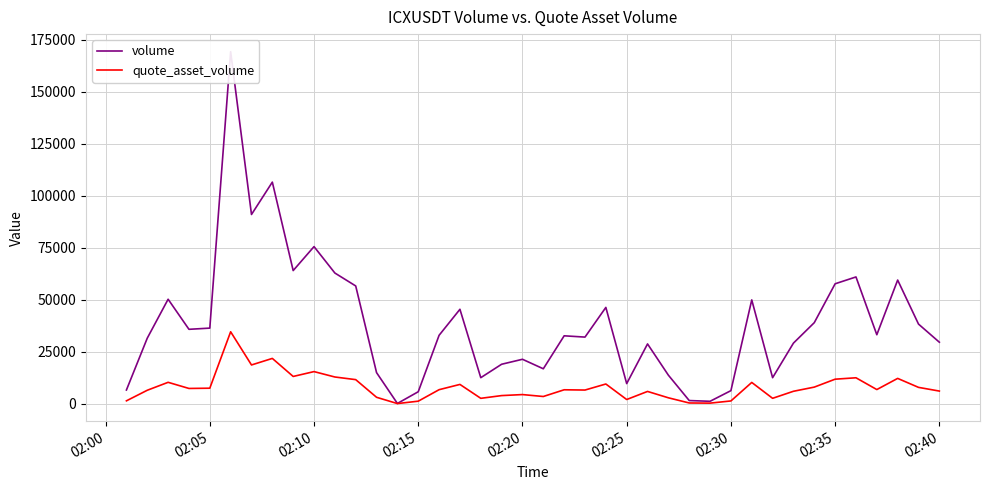

How many values in the quote_asset_volume series are below 6694?

20